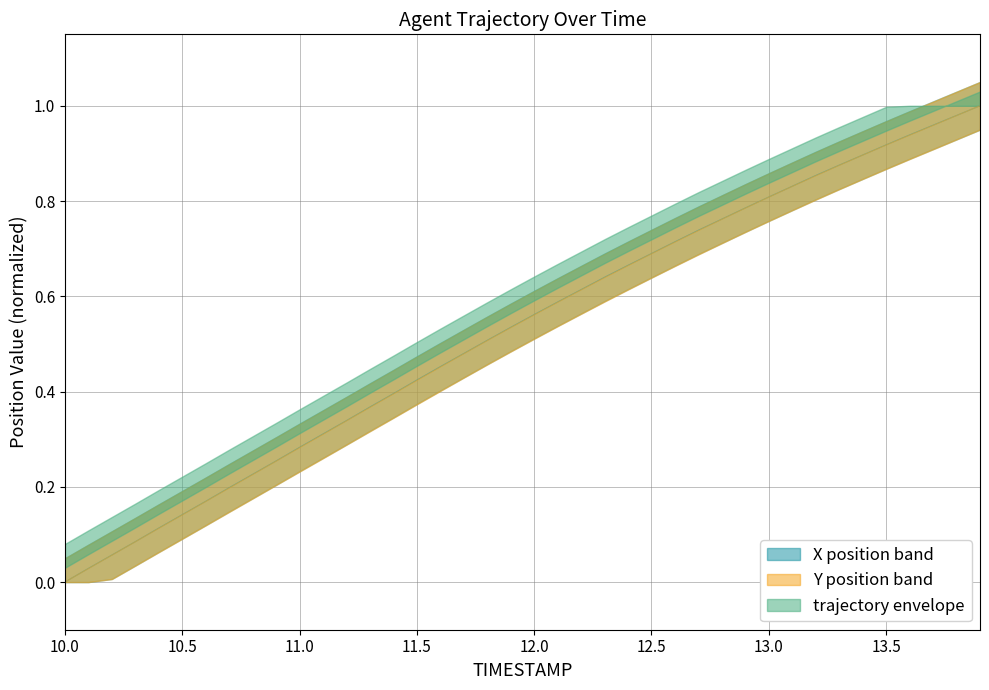

True or false: X and Y intersect in this chart.

False